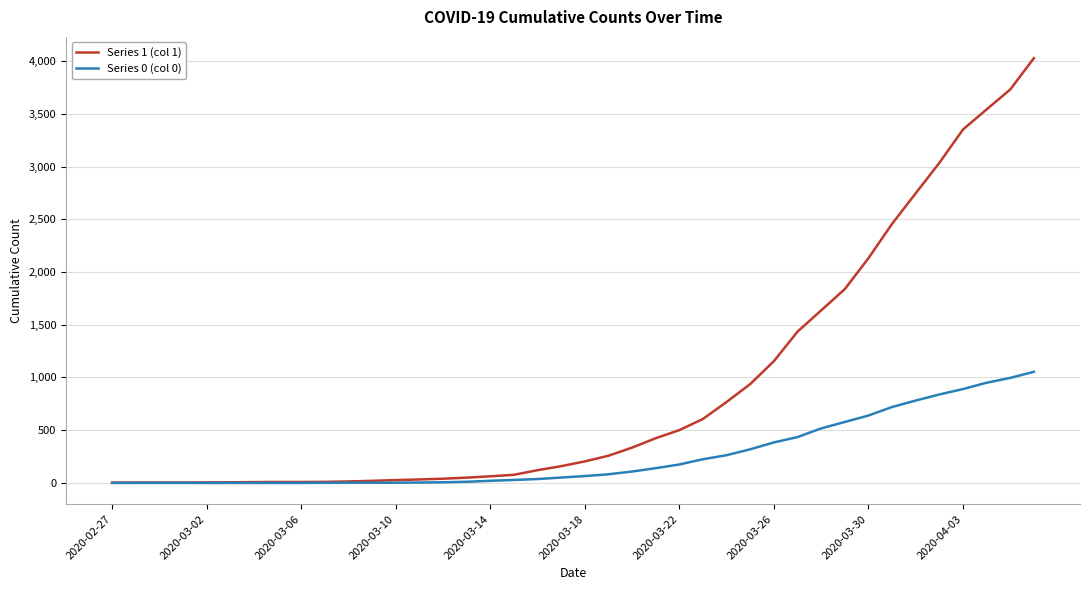

What are all the series names shown in the legend?

Series 1 (col 1), Series 0 (col 0)